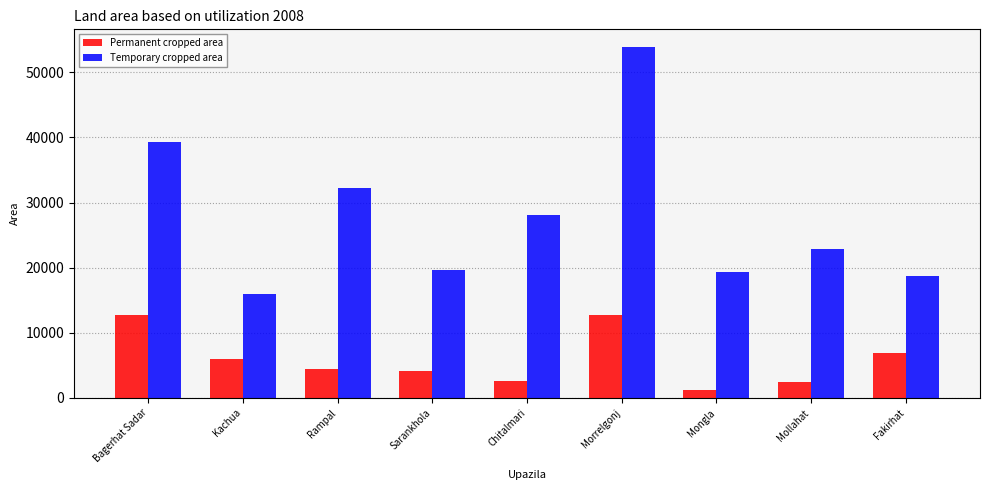

Is the value of Temporary cropped area at Rampal greater than the value of Permanent cropped area at Mollahat?

Yes